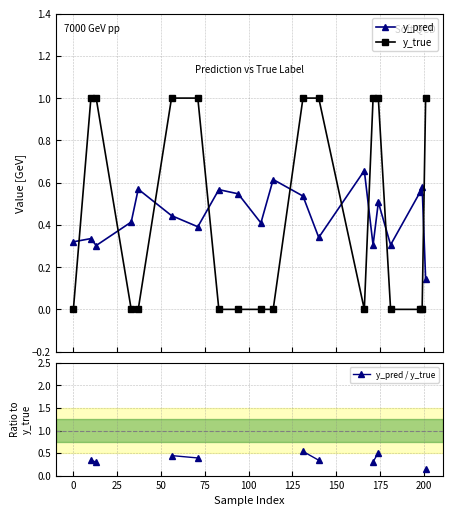

True or false: y_pred has more than 0 interior local peaks.

True